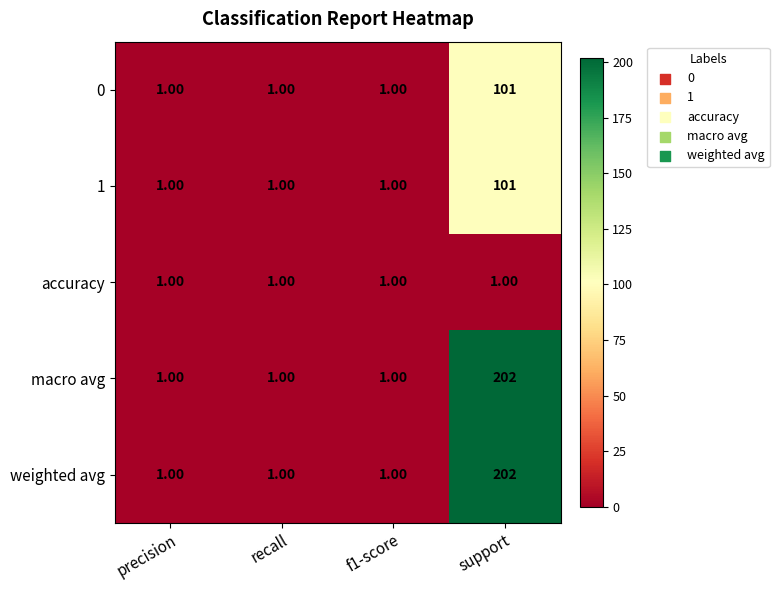

What is the difference between the highest and lowest values at support?

201